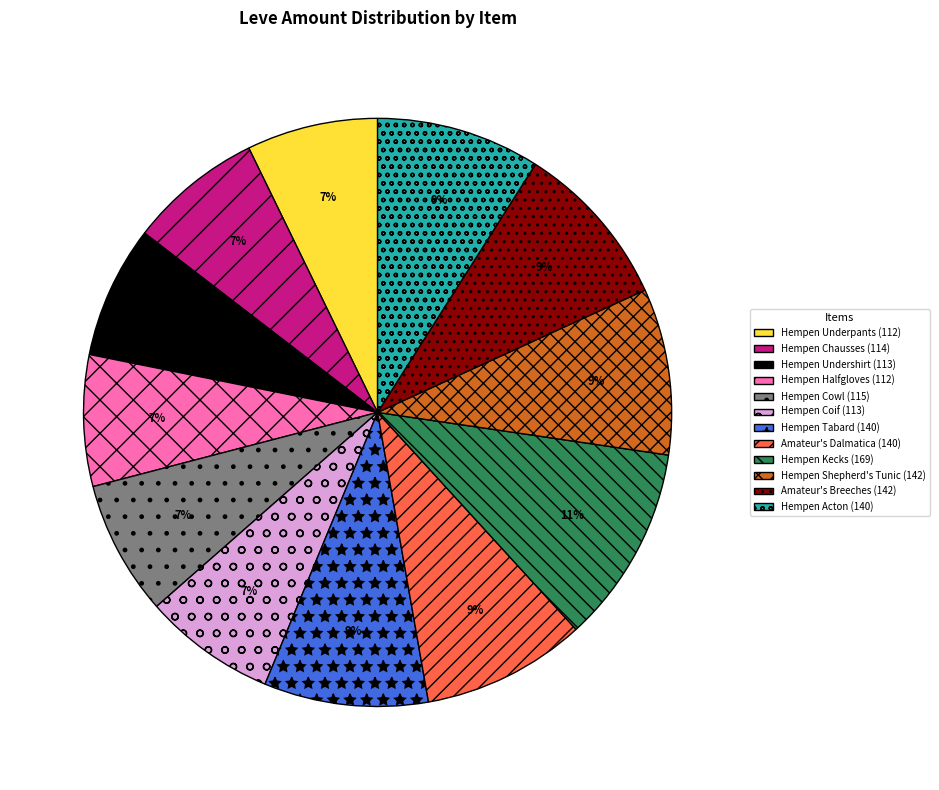

What percentage is the Hempen Kecks slice, to the nearest percent?

11%